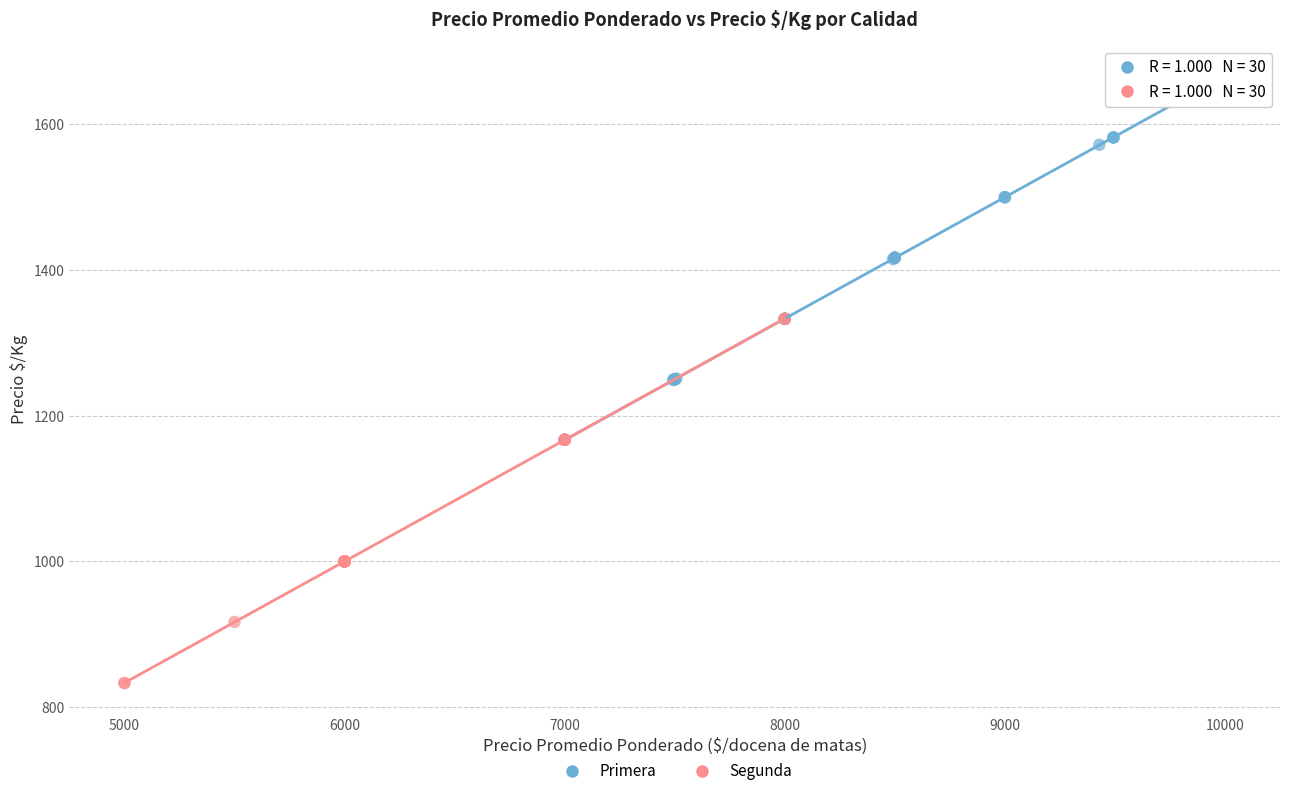

Which series reaches the maximum Y coordinate?

Primera